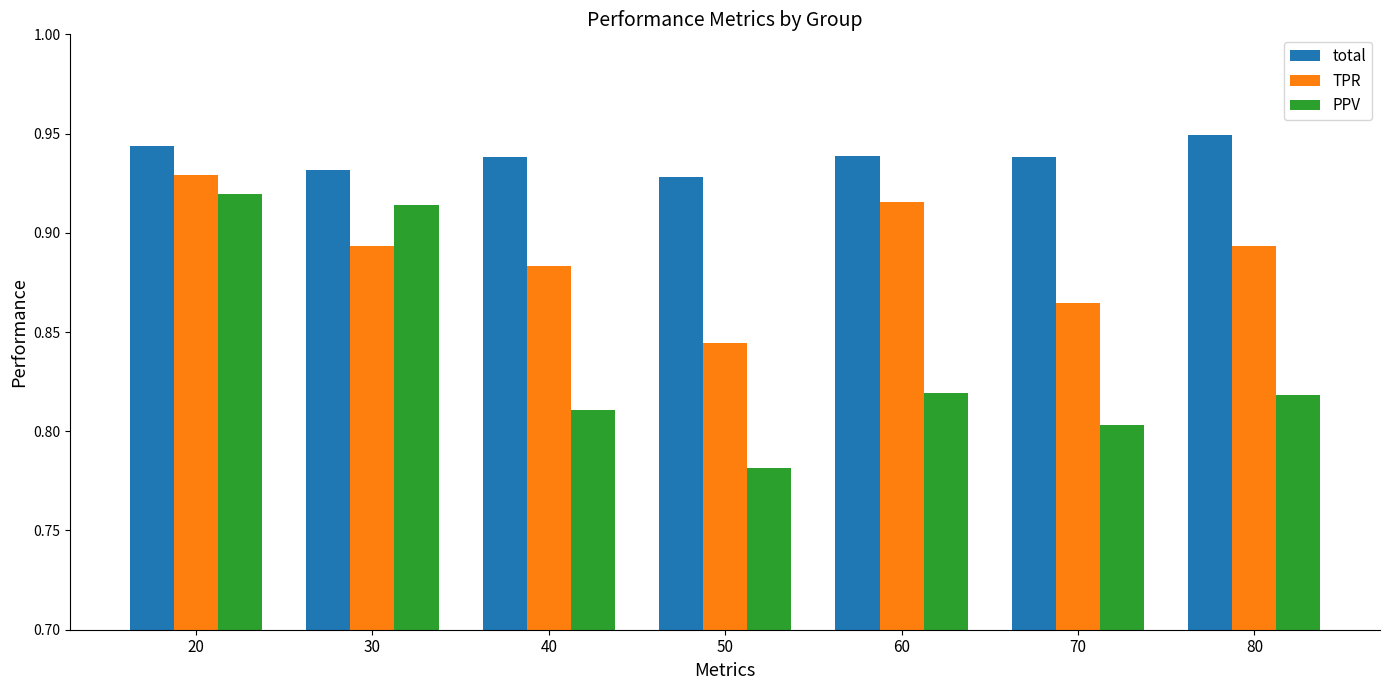

Count the number of categories in the chart.

7